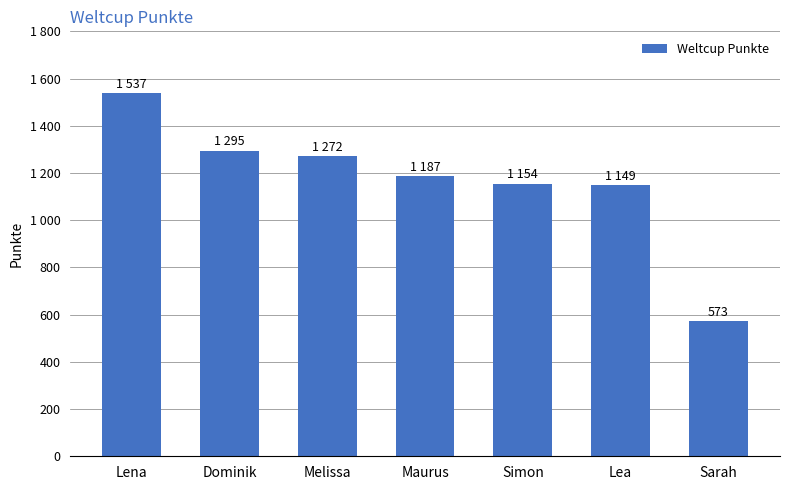

True or false: the data shows 276 at Simon.

False